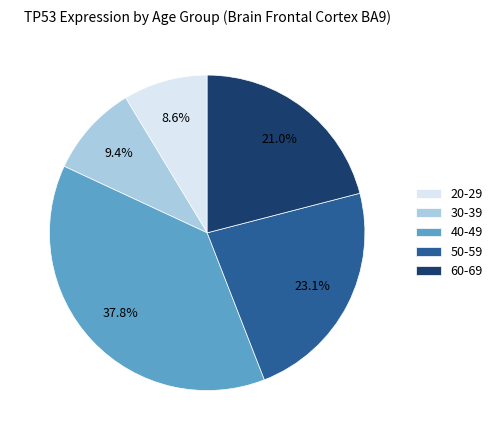

Which category has the smallest portion of the pie?

20-29